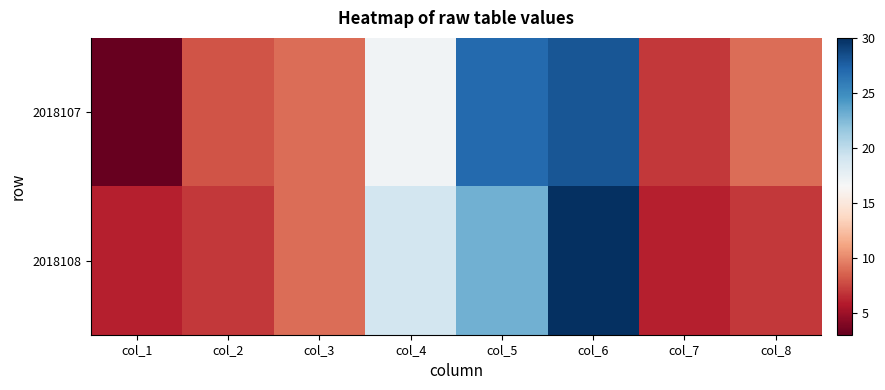

What is the spread (max minus min) of values at col_6?

2